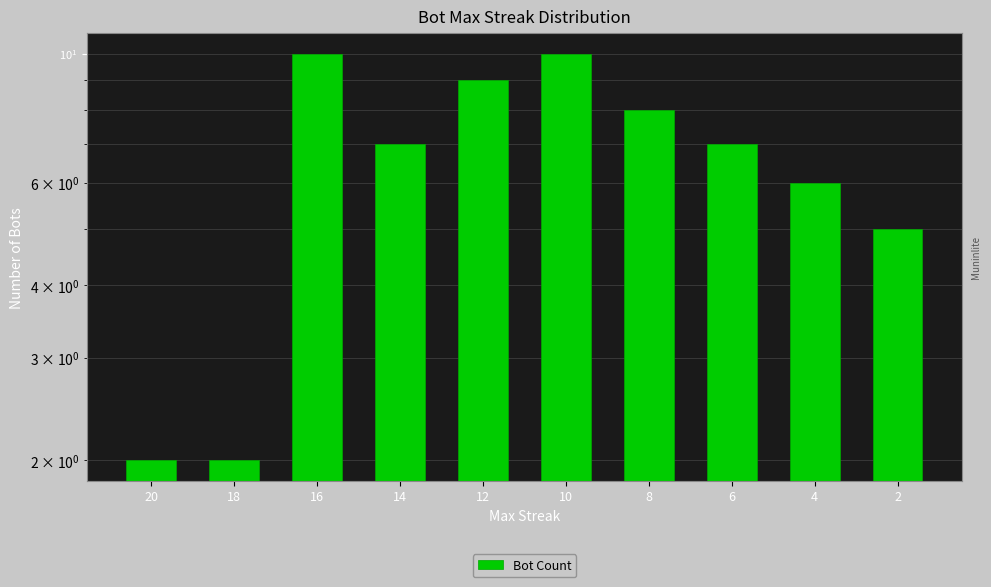

What is the value of the 5th bar from the left?

9